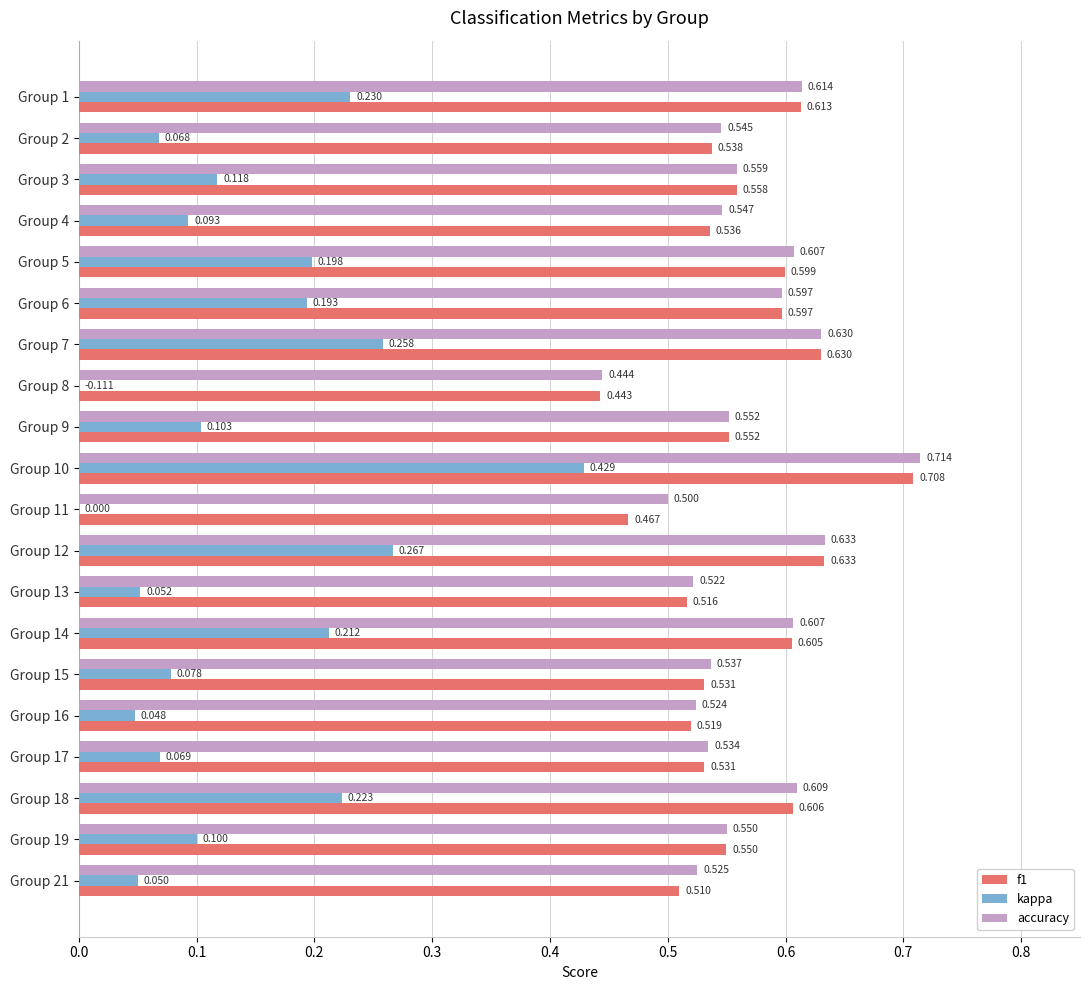

What is the label of the 18th bar from the right?

0.2